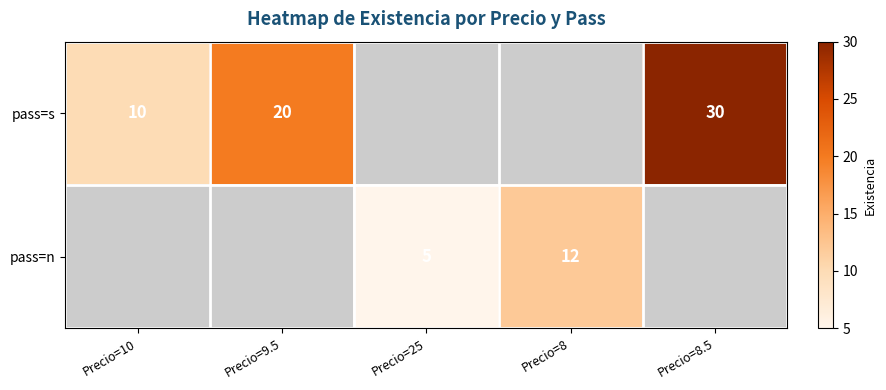

The pass=s series shows 6 at Precio=10. True or false?

False